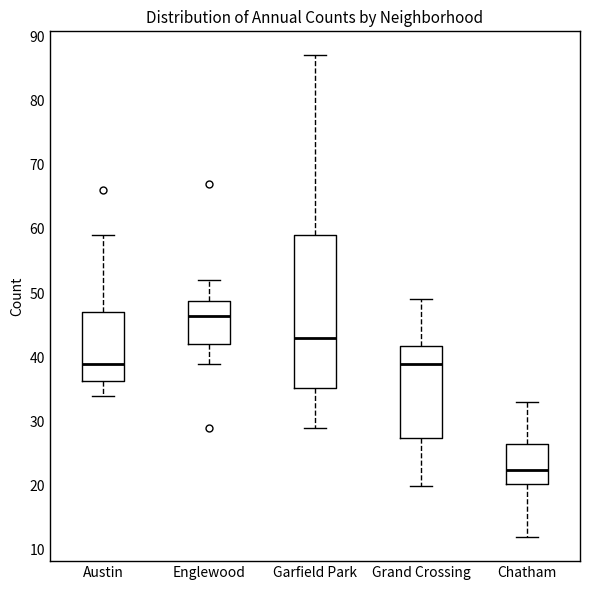

Reading left to right, read every box against the y-axis: the position of its median line, the range the box covers, and the ends of its whiskers. The values are not printed on the chart, so give them approximately, as read against the axis.

Austin: median 39, box 36 to 47, whiskers 34 to 59
Englewood: median 47, box 42 to 49, whiskers 39 to 52
Garfield Park: median 43, box 35 to 59, whiskers 29 to 87
Grand Crossing: median 39, box 28 to 42, whiskers 20 to 49
Chatham: median 23, box 20 to 27, whiskers 12 to 33